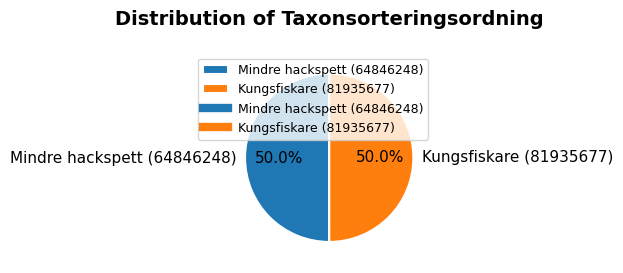

Do Mindre hackspett (64846248) and Kungsfiskare (81935677) together represent more than half of the pie?

Yes